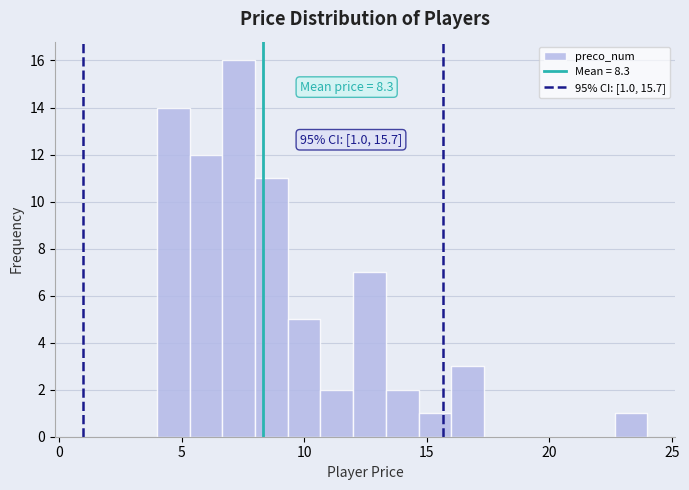

Around what value on the x-axis is the tallest bar? Give the approximate position of its centre, as read against the axis.

7.5